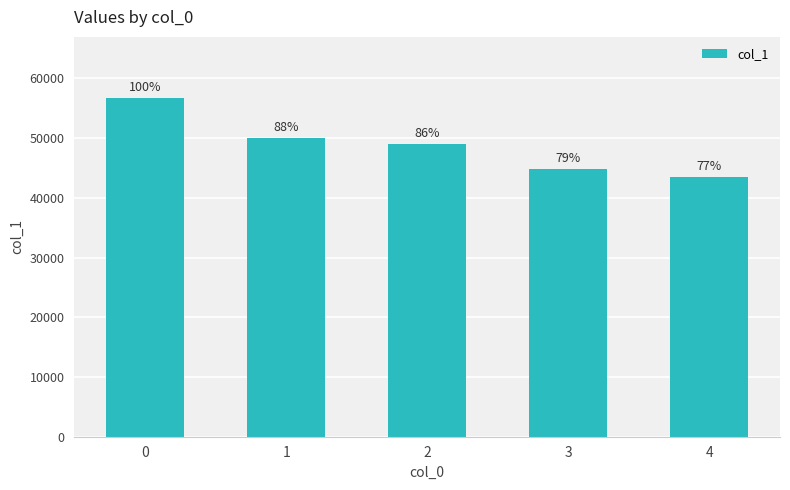

Reading left to right, extract all data points from this chart.

56733	50013	49028	44836	43557